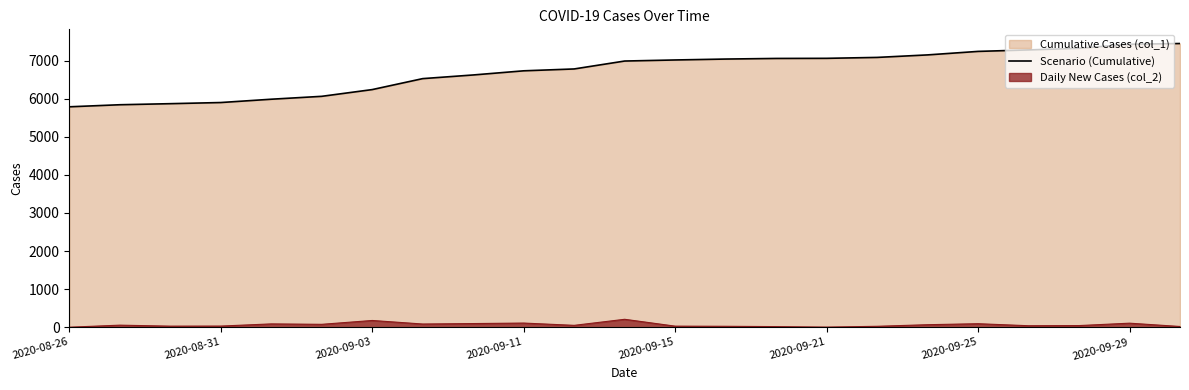

Rank the series by their maximum value, from lowest to highest.

Daily New Cases (col_2), Scenario (Cumulative)